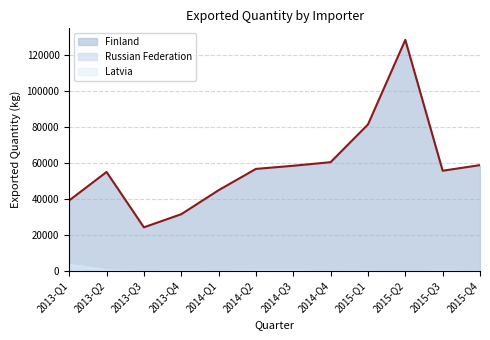

What is the average value?

57728